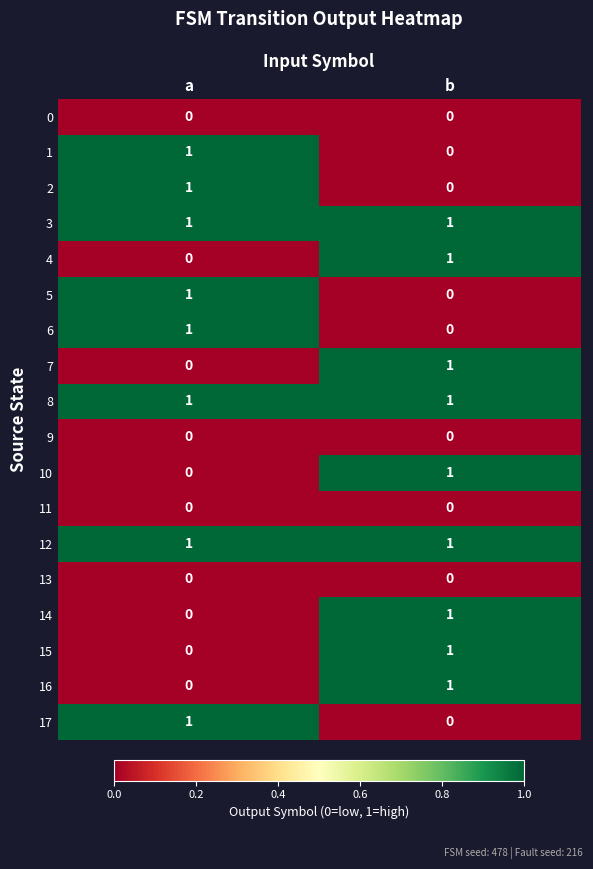

The 5 series shows 2 at a. True or false?

False